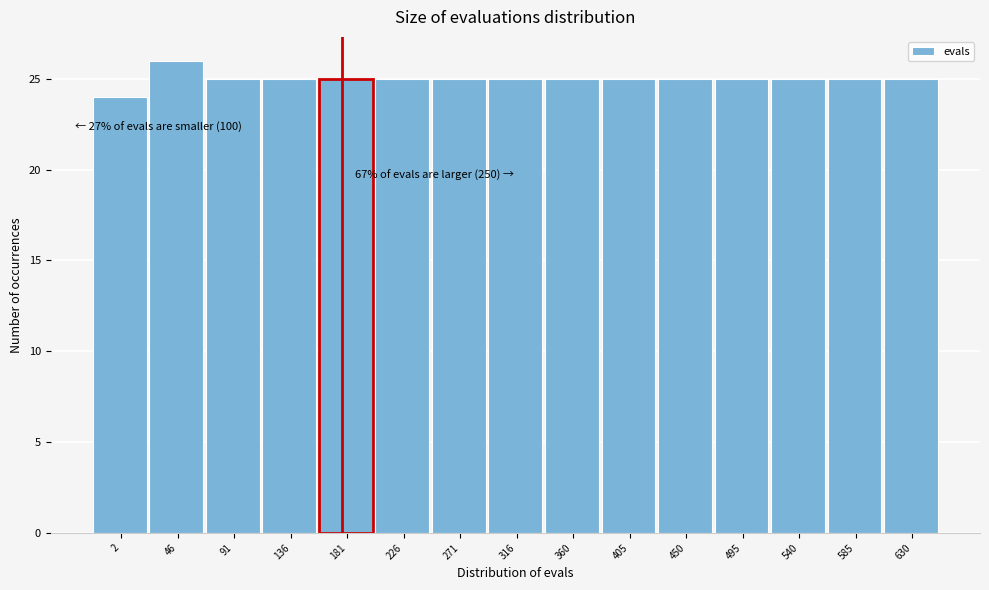

Reading right to left, what are all the values shown in this chart?

25	25	25	25	25	25	25	25	25	25	25	25	25	26	24